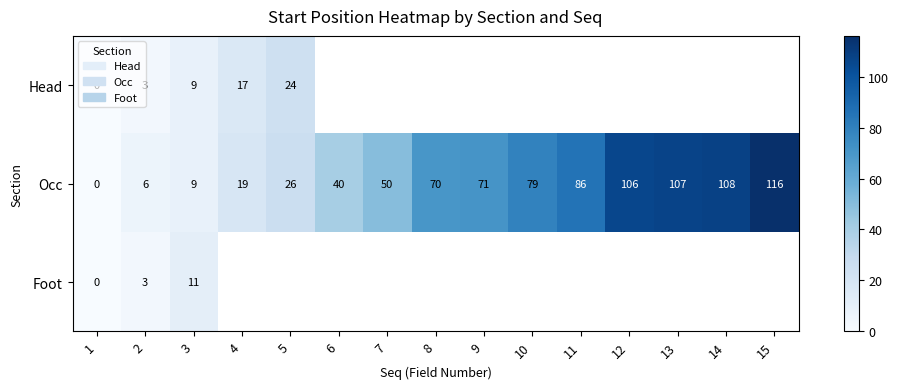

At how many categories does at least one series exceed 59?

8